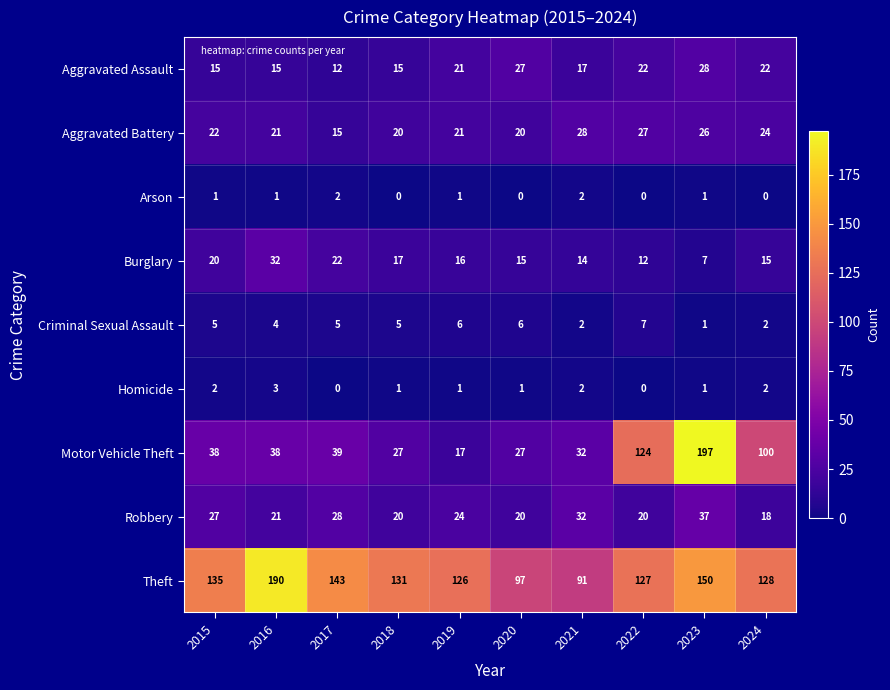

Which series has the largest range (max minus min)?

Motor Vehicle Theft